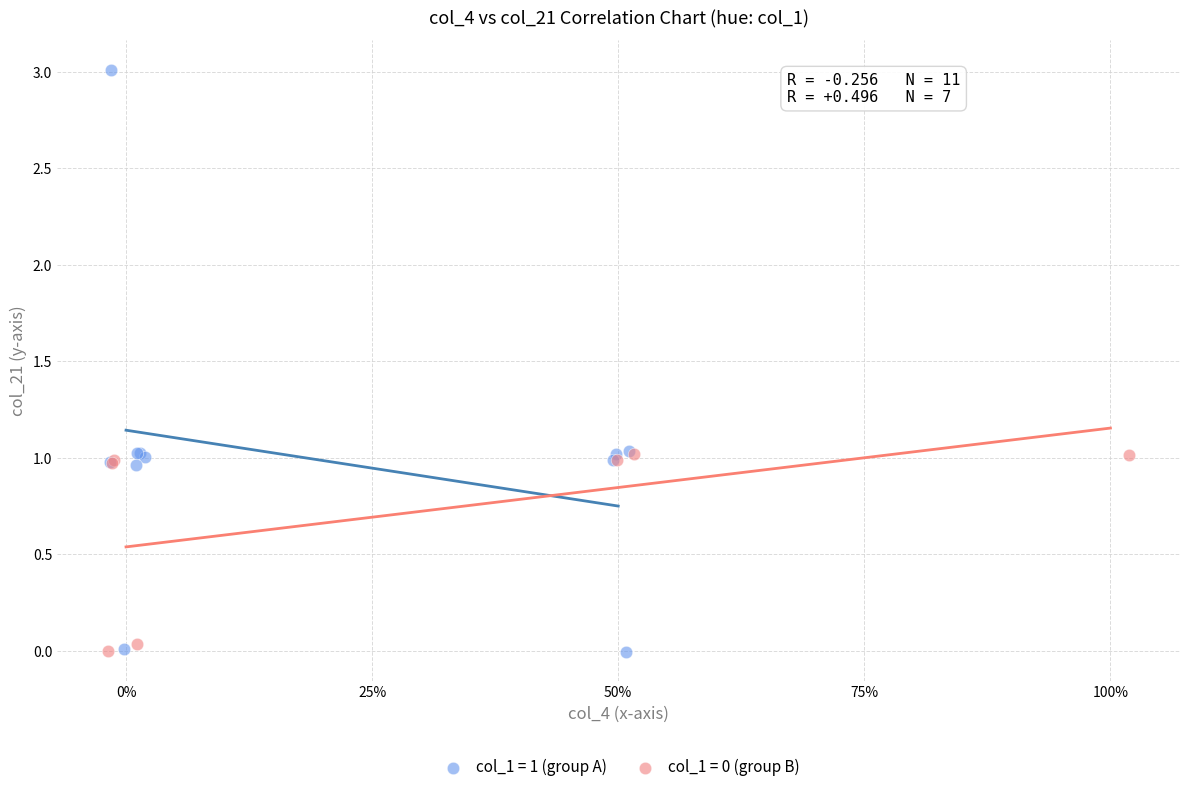

Which series reaches the maximum Y coordinate?

col_1 = 1 (group A)